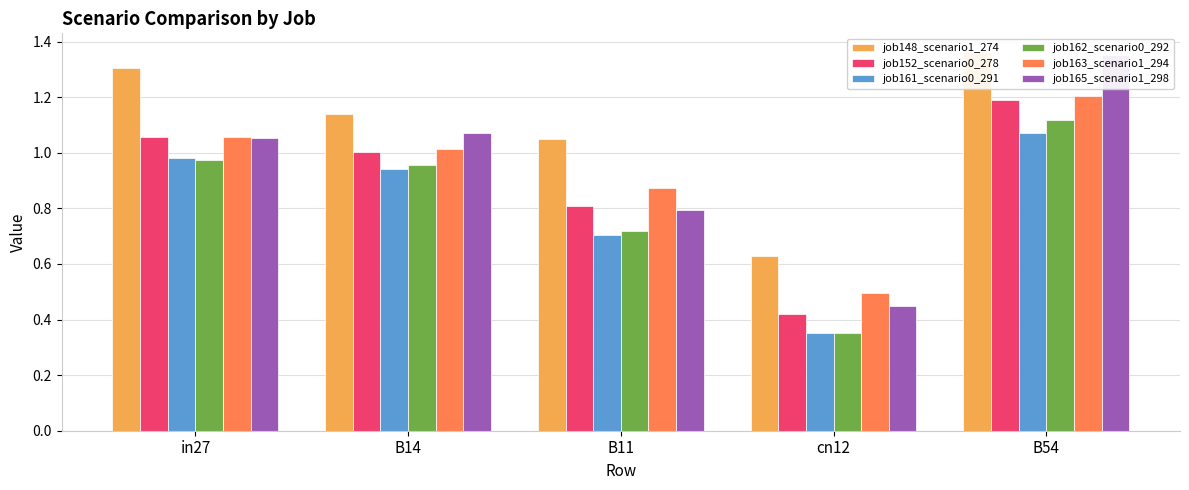

What is the total value across all series at cn12?

2.7